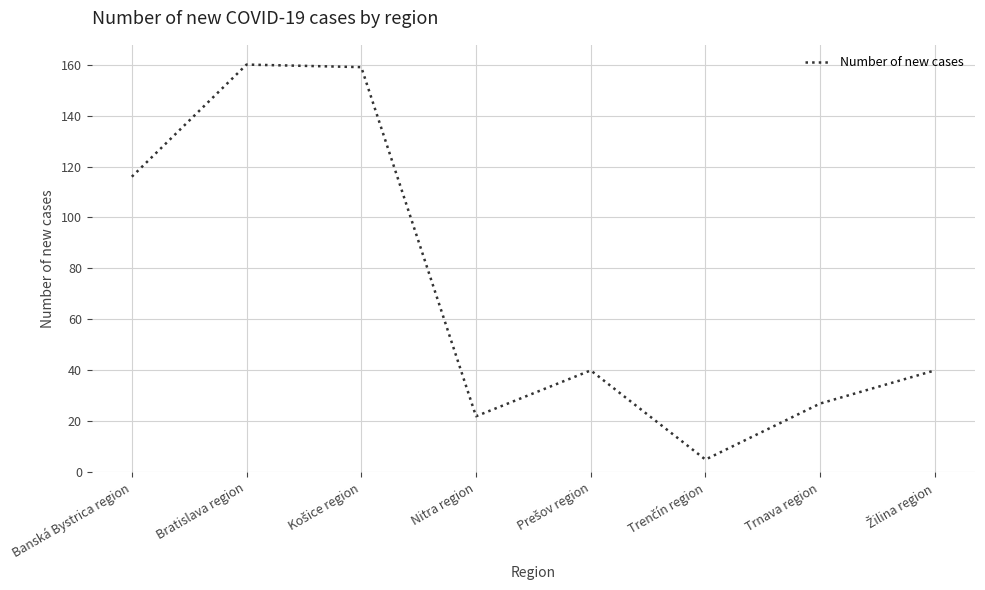

How many categories are shown in the chart?

8